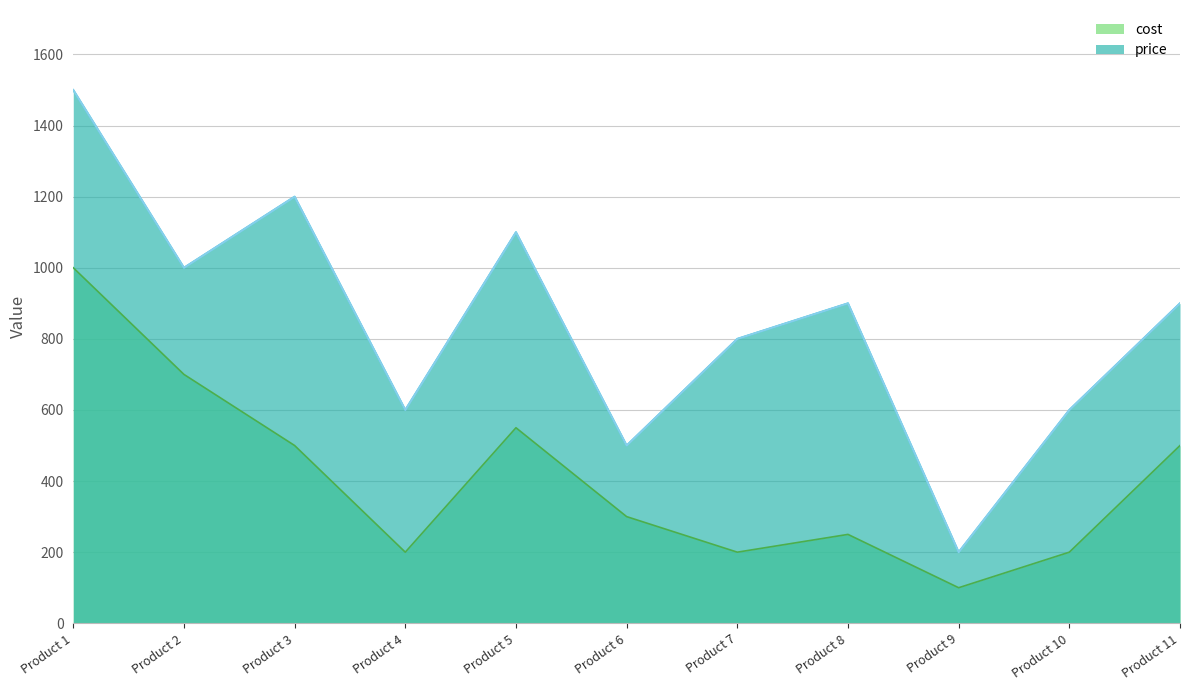

What is the difference between the price values at Product 5 and Product 2?

100